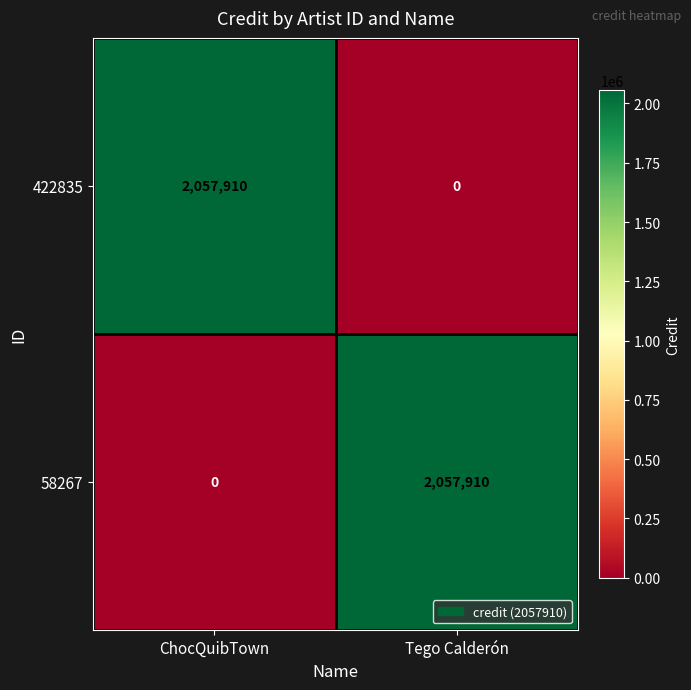

The value of 58267 at Tego Calderón is 423732. True or false?

False